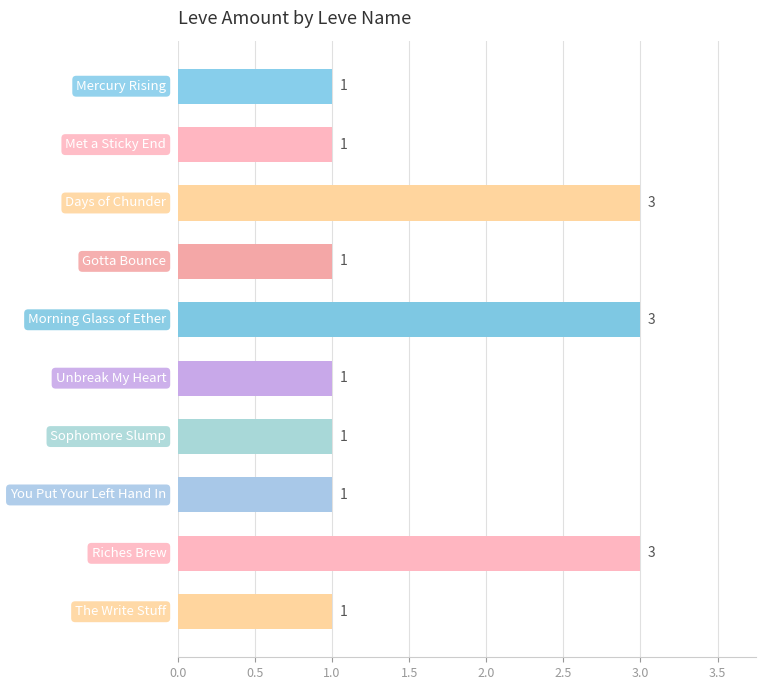

Count the number of categories in the chart.

10